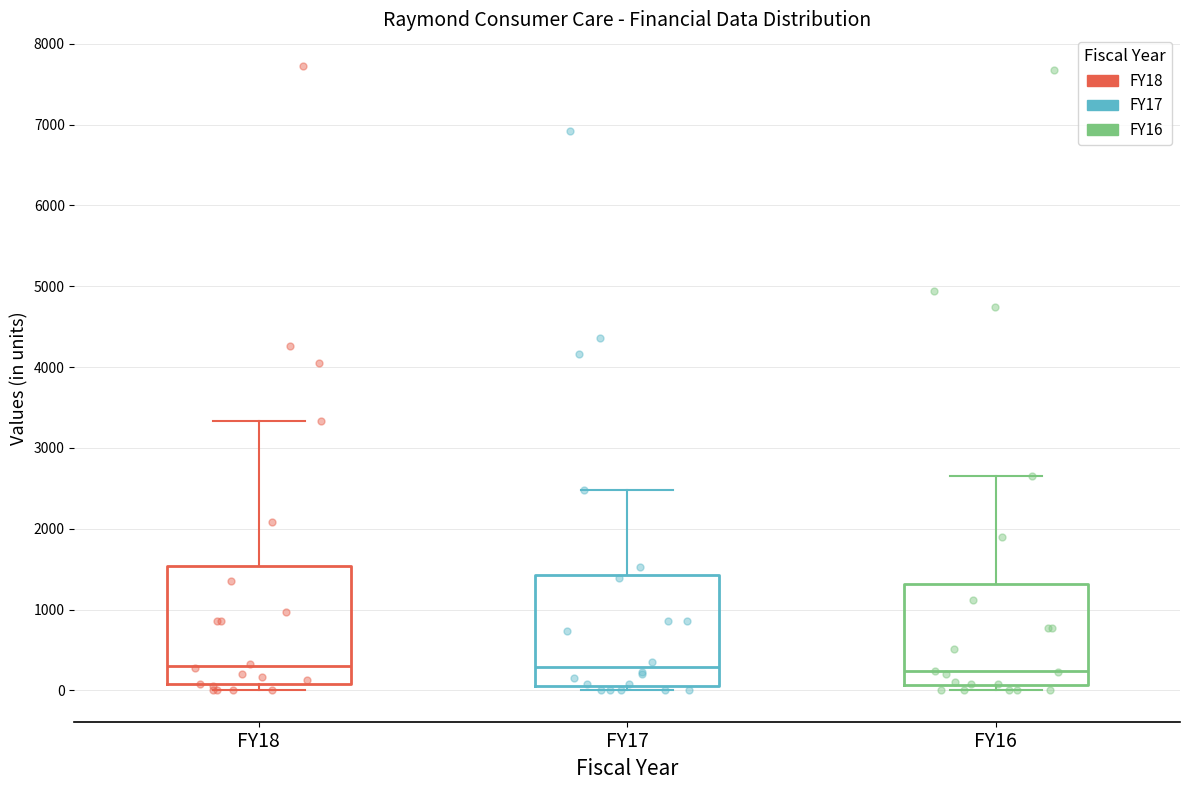

Reading left to right, read every box against the y-axis: the position of its median line, the range the box covers, and the ends of its whiskers. The values are not printed on the chart, so give them approximately, as read against the axis.

FY18: median 300, box 100 to 1500, whiskers 0 to 3300
FY17: median 300, box 100 to 1400, whiskers 0 to 2500
FY16: median 200, box 100 to 1300, whiskers 0 to 2600